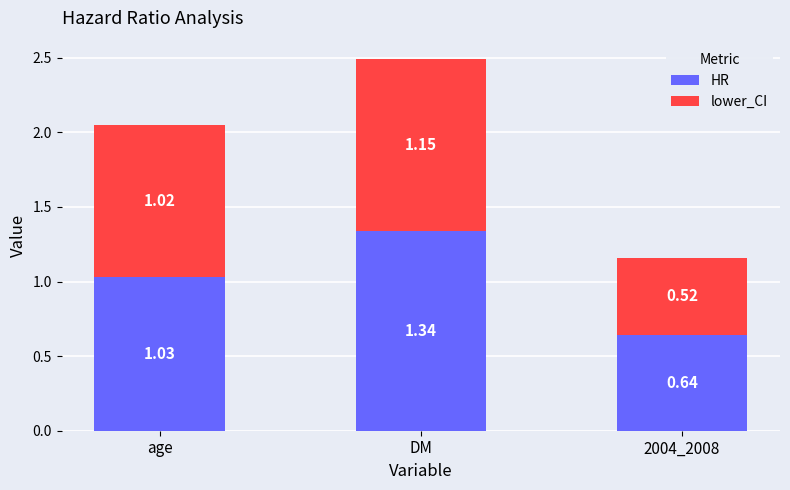

At which category is the sum across all series the highest?

DM